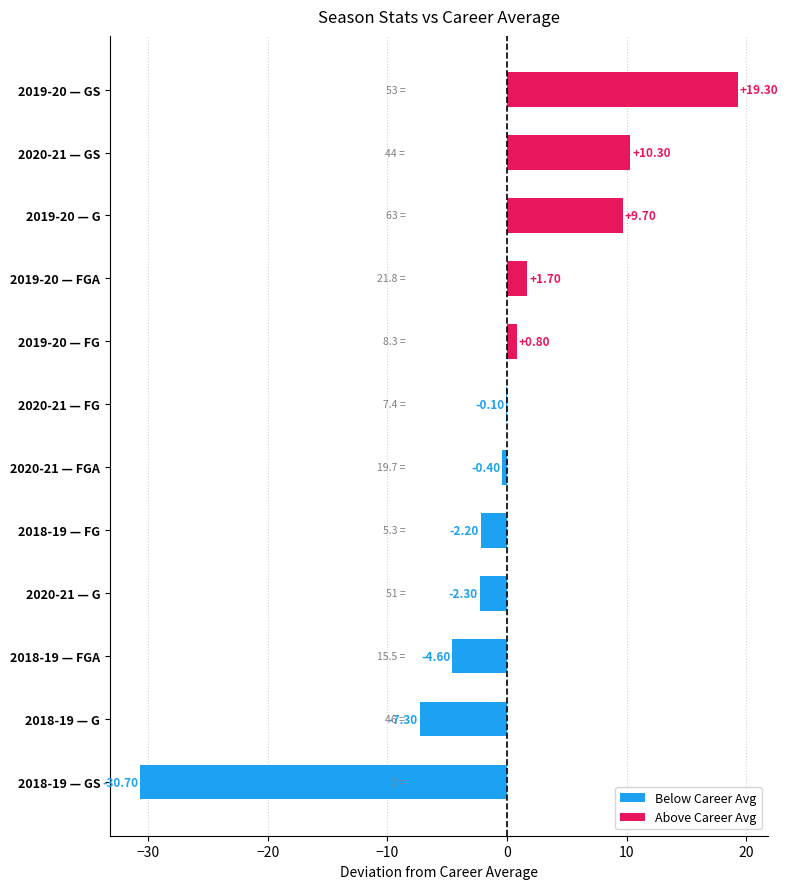

What is the sum of the values at 2020-21 — GS and 2020-21 — G?

8.0